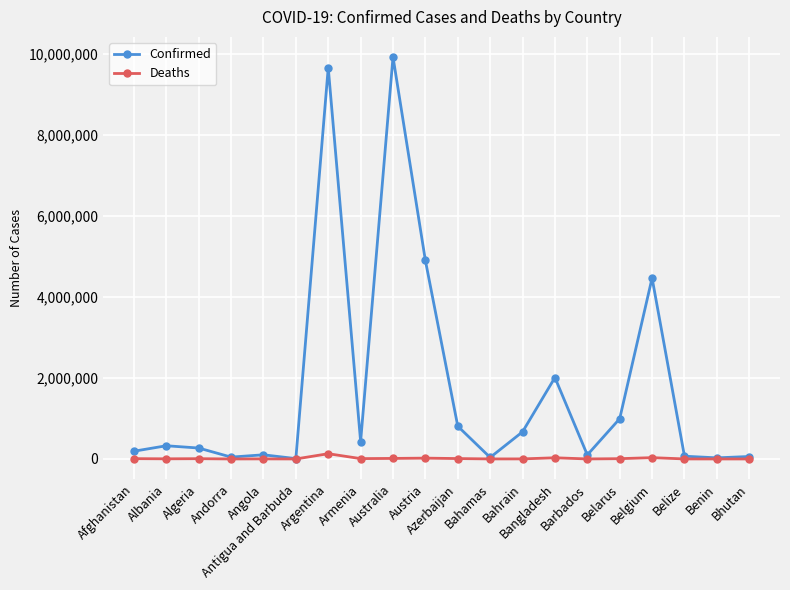

True or false: Confirmed has more than 0 points higher than both neighbors.

True